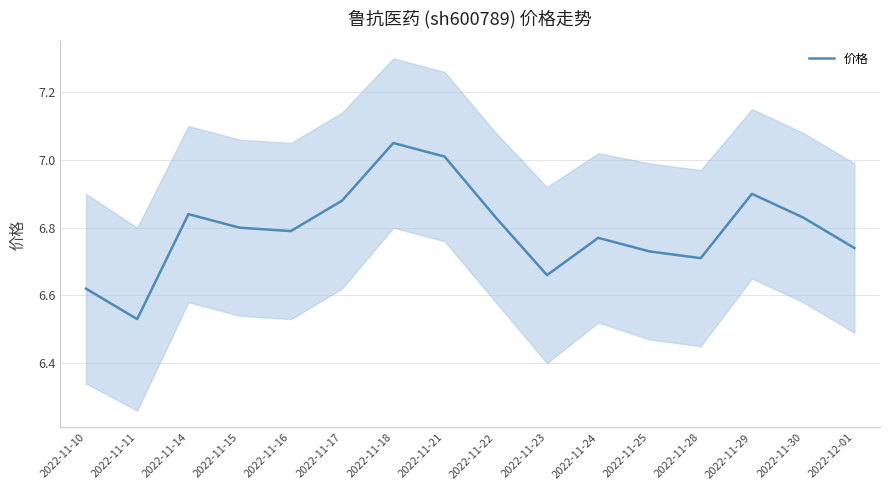

What is the difference between the maximum and minimum values?

0.5